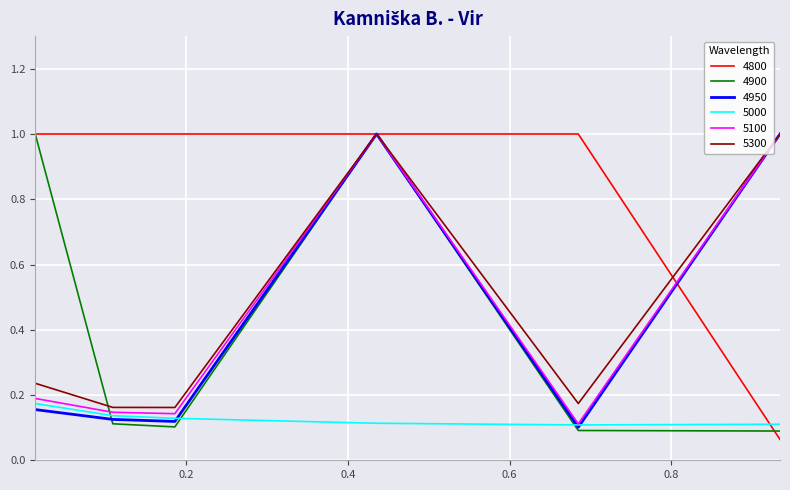

Which series has the largest total across all categories?

4800